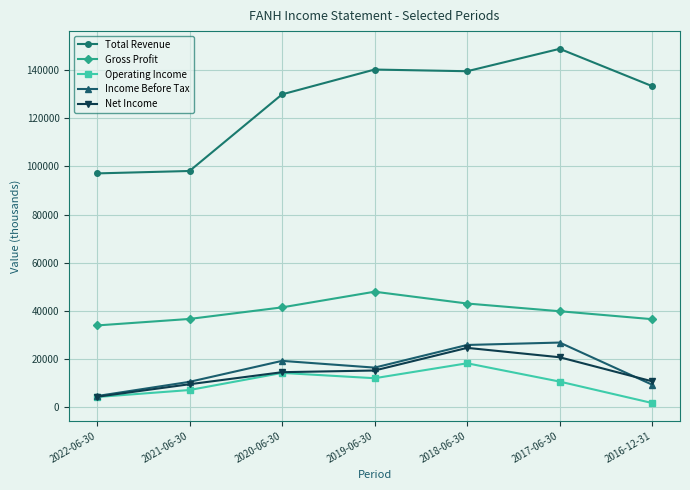

Is the value of Gross Profit at 2022-06-30 greater than the value of Net Income at 2017-06-30?

Yes